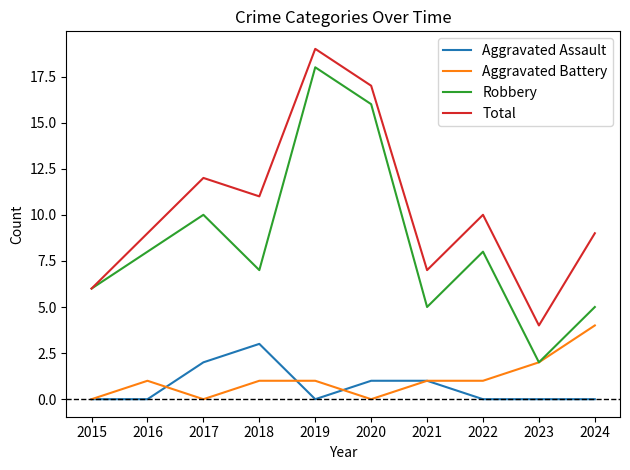

True or false: Aggravated Battery and Total cross at least once.

False